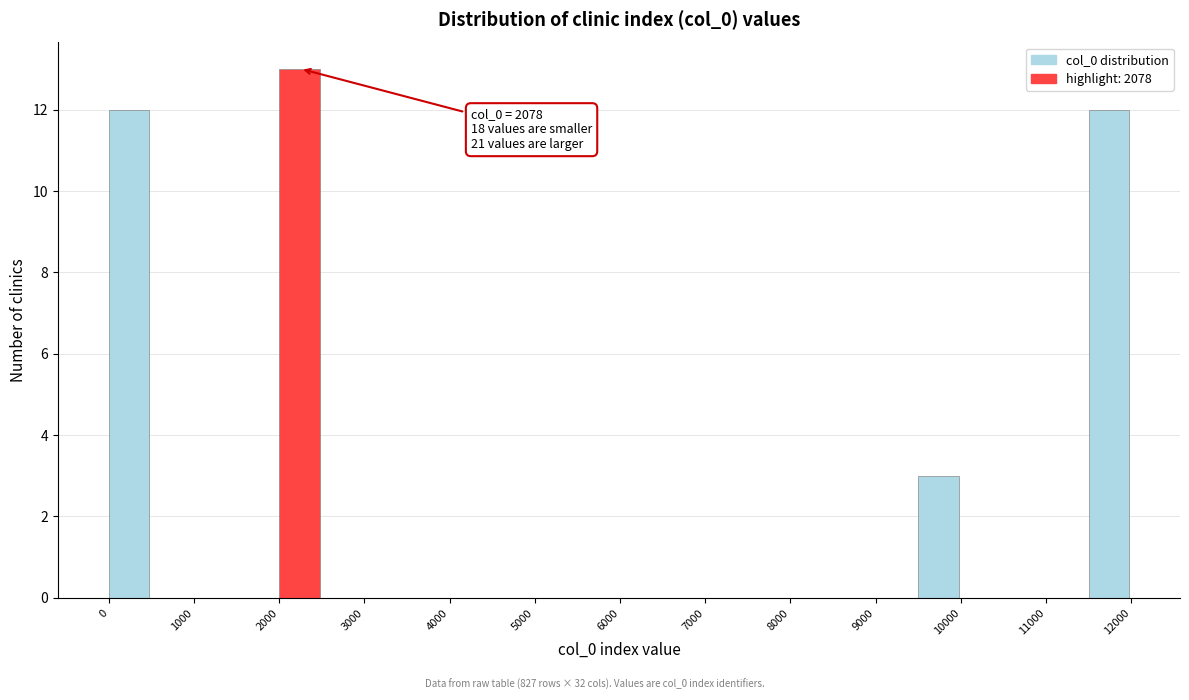

Which range on the x-axis has the tallest bar?

2000 to 2500